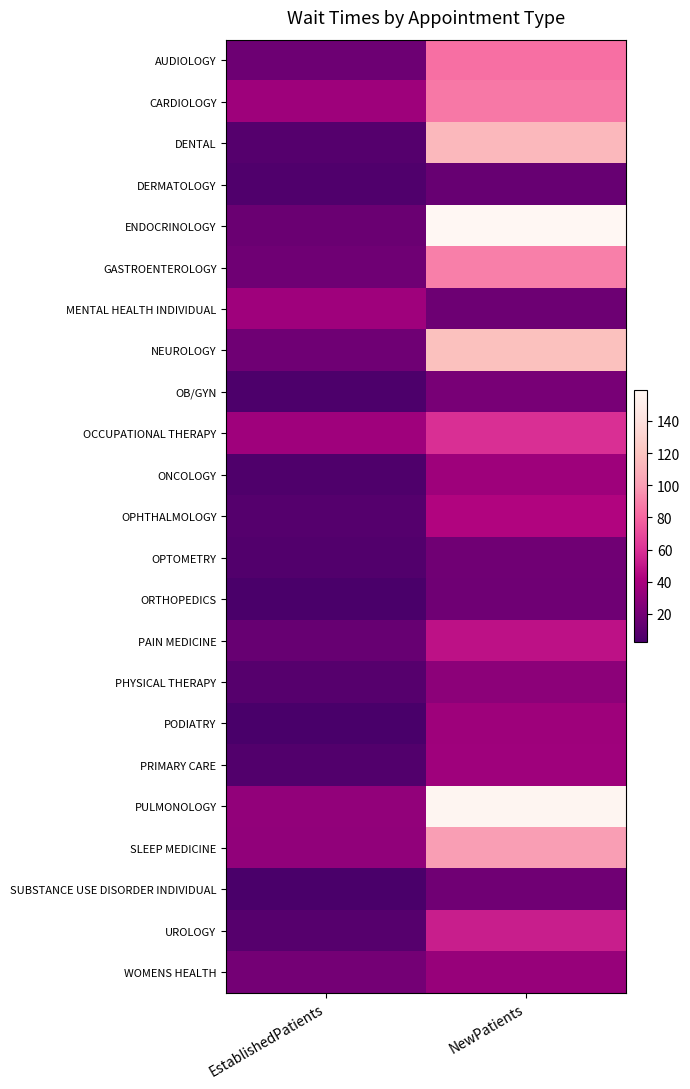

How many data points does each series have?

2